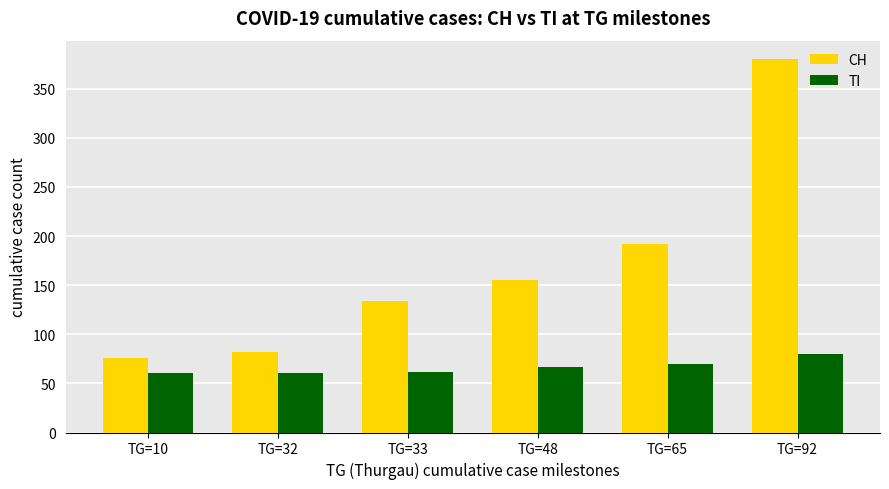

The TI series shows 105 at TG=33. True or false?

False